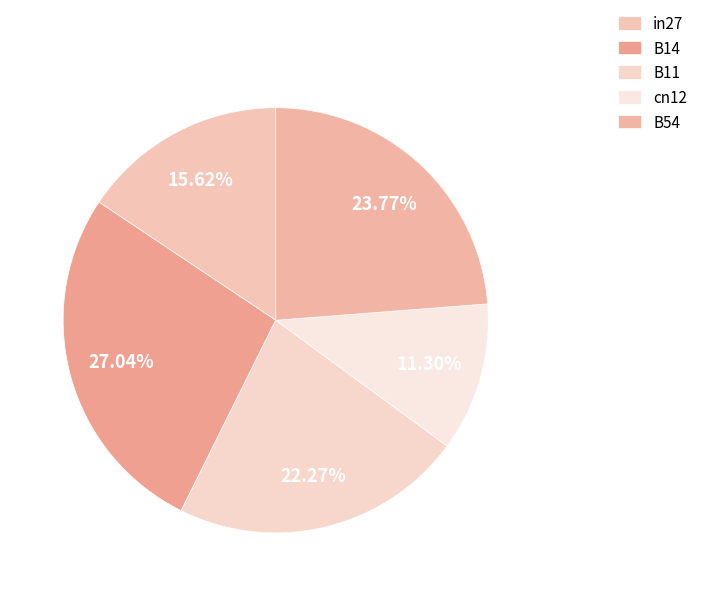

True or false: B54 accounts for 24% of the total.

True